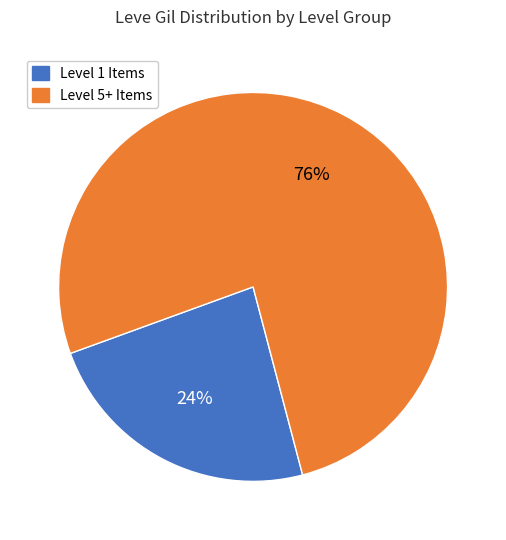

To the nearest percent, what is the average slice percentage?

50%